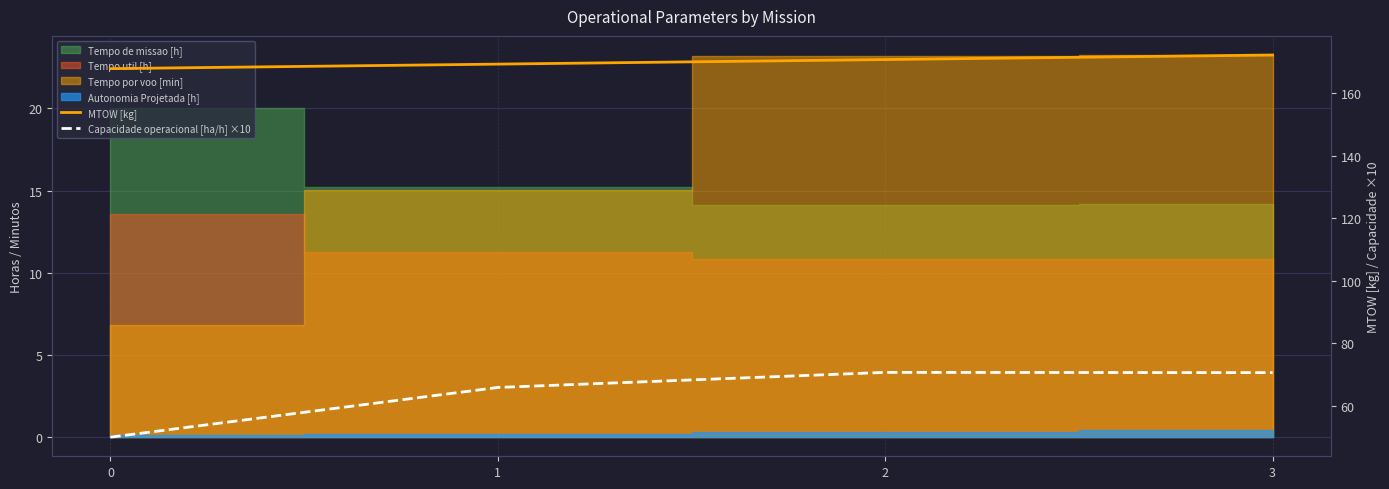

True or false: MTOW [kg] has more than 2 points higher than both neighbors.

False